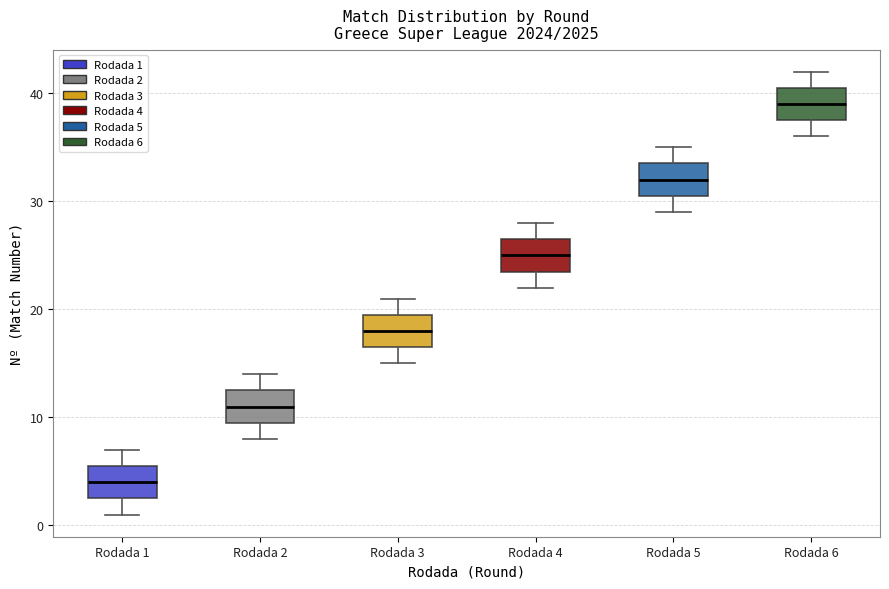

Where is the upper edge of the box for Rodada 4 on the y-axis? The values are not printed on the chart, so give them approximately, as read against the axis.

27